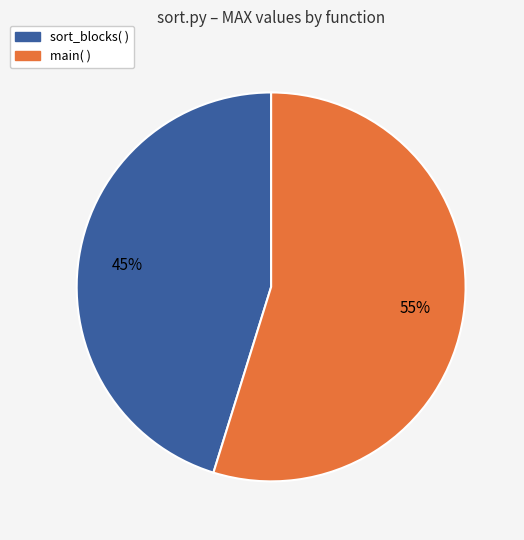

Which slice is the smallest?

sort_blocks( )